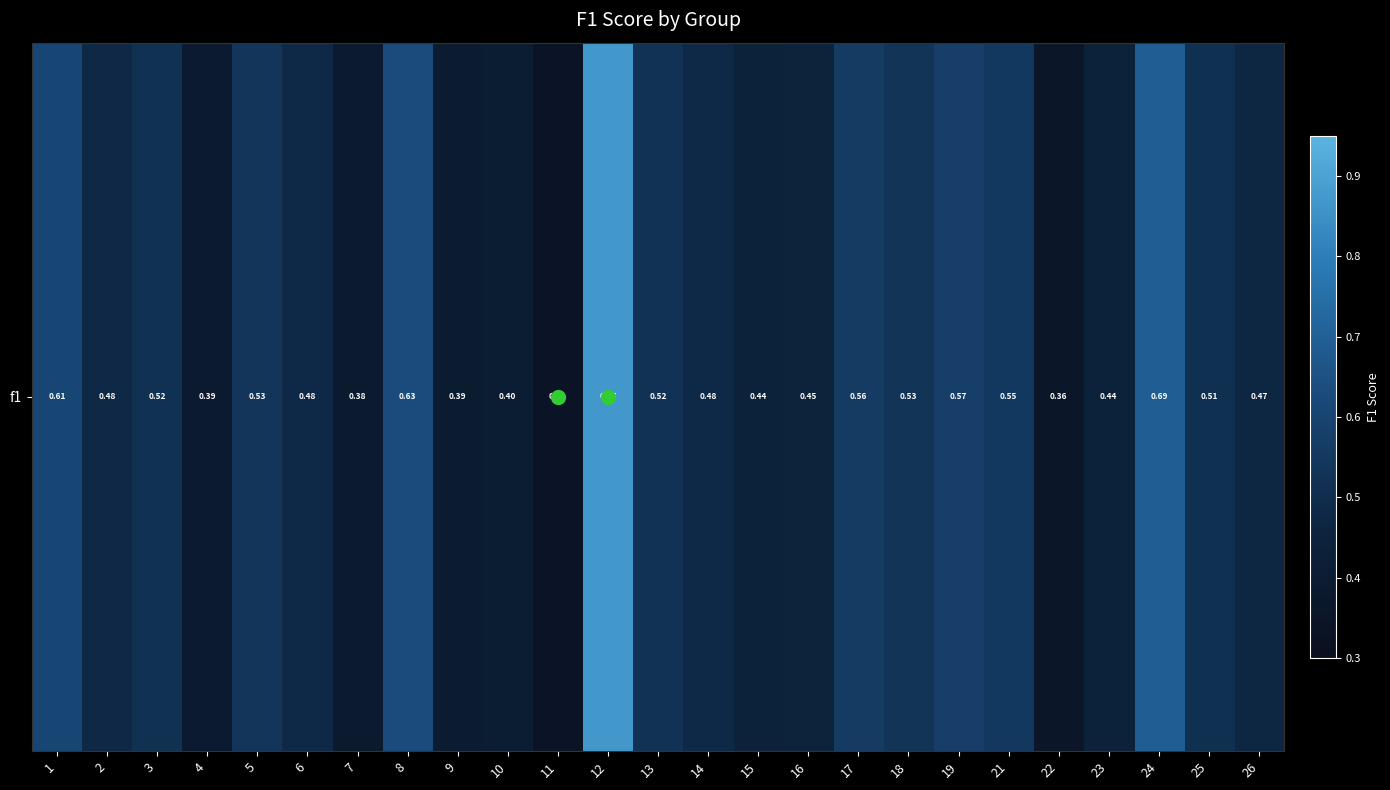

What is the change in value from 8 to 21?

-0.1